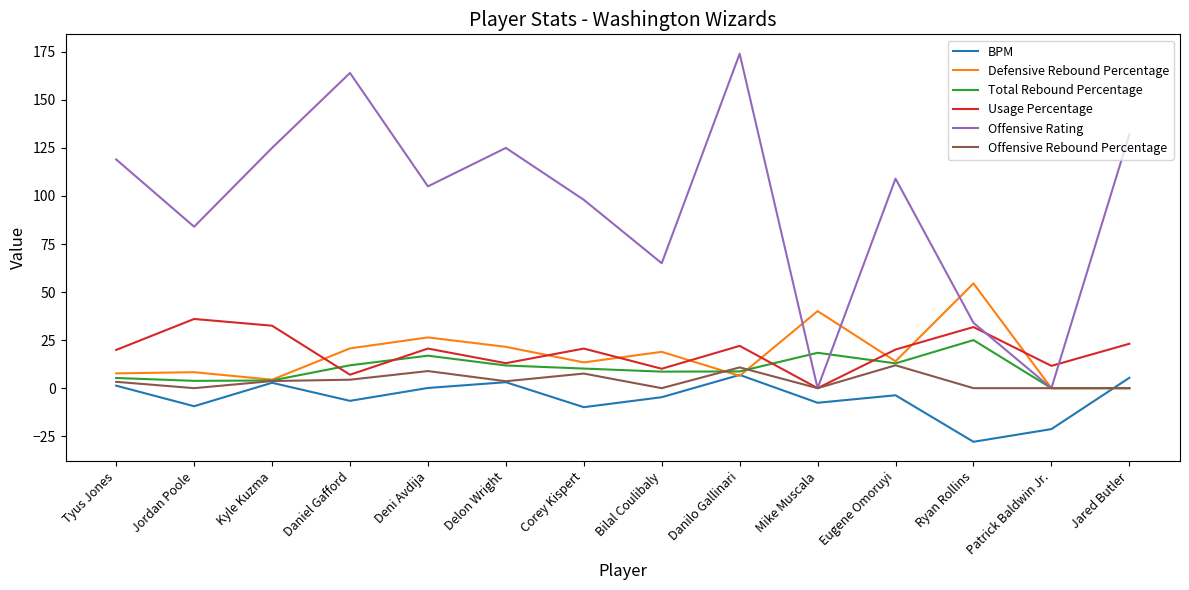

Is it true that Defensive Rebound Percentage equals -35.3 at Patrick Baldwin Jr.?

False